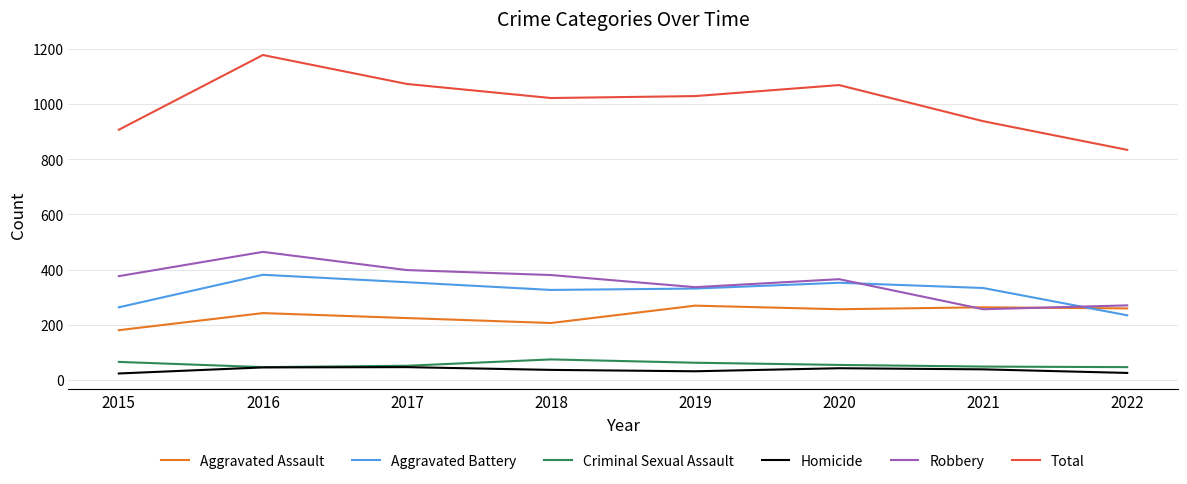

What is the sum of the Aggravated Battery values at 2019 and 2022?

565